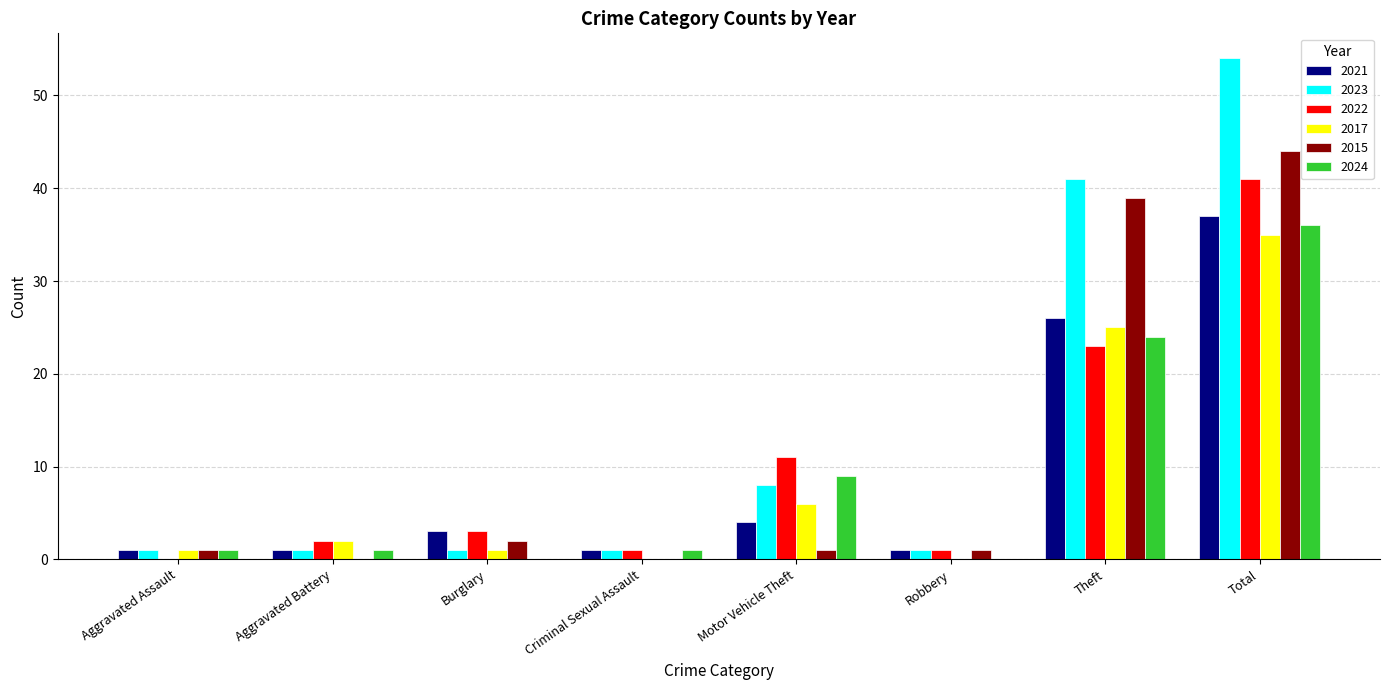

Which label corresponds to the largest value in the chart?

Total